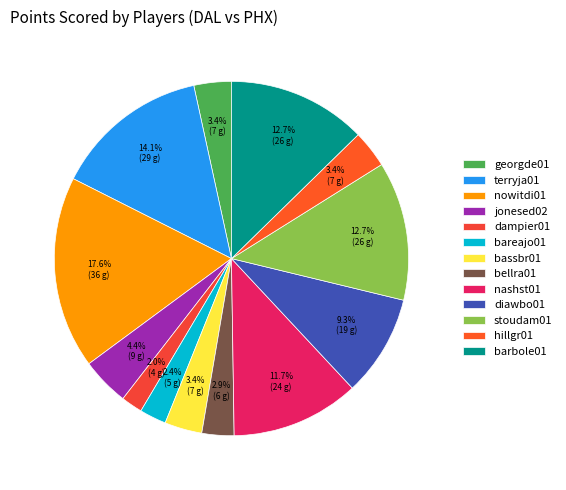

Count the number of slices in the pie.

13